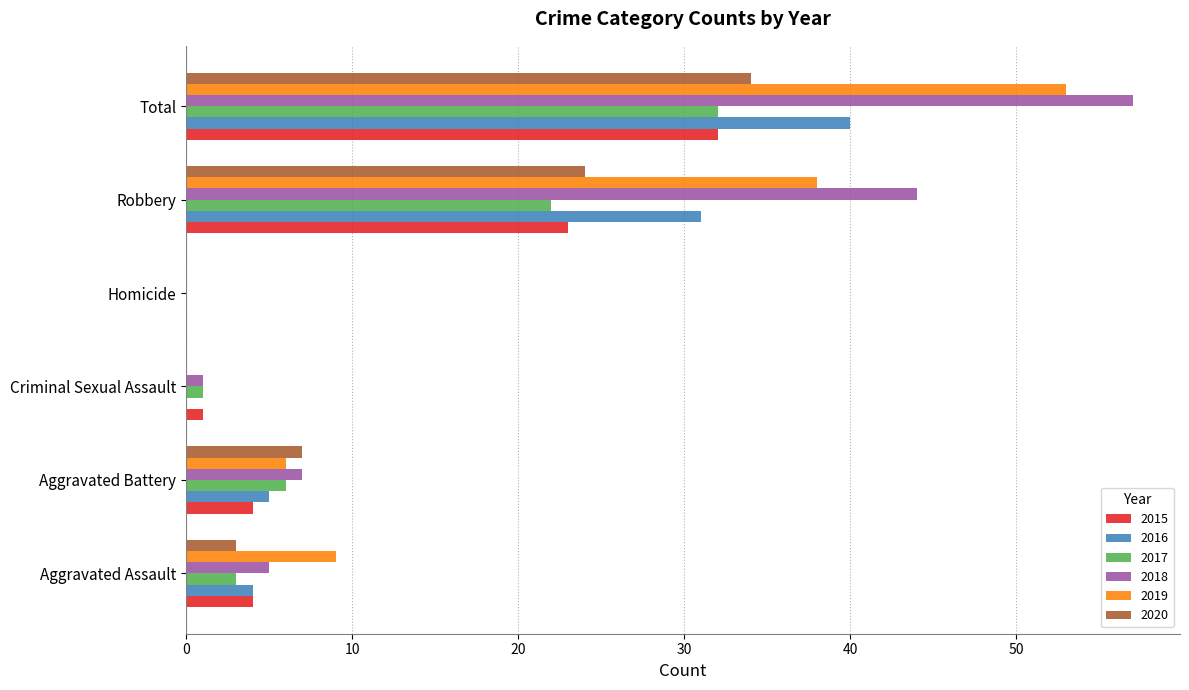

Is the value of 2015 at Total greater than the value of 2016 at Total?

No